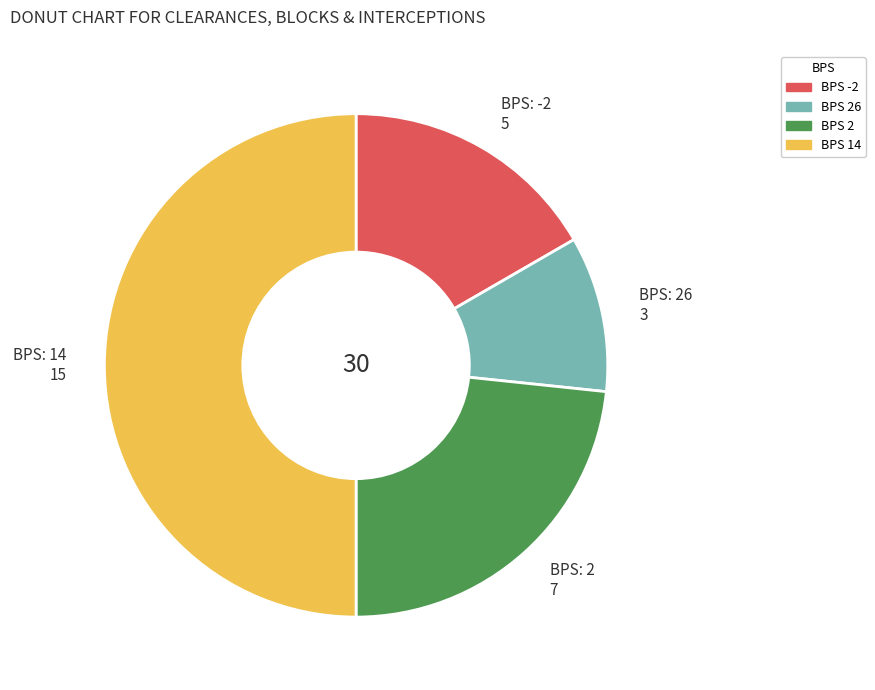

How many segments does this pie chart have?

4